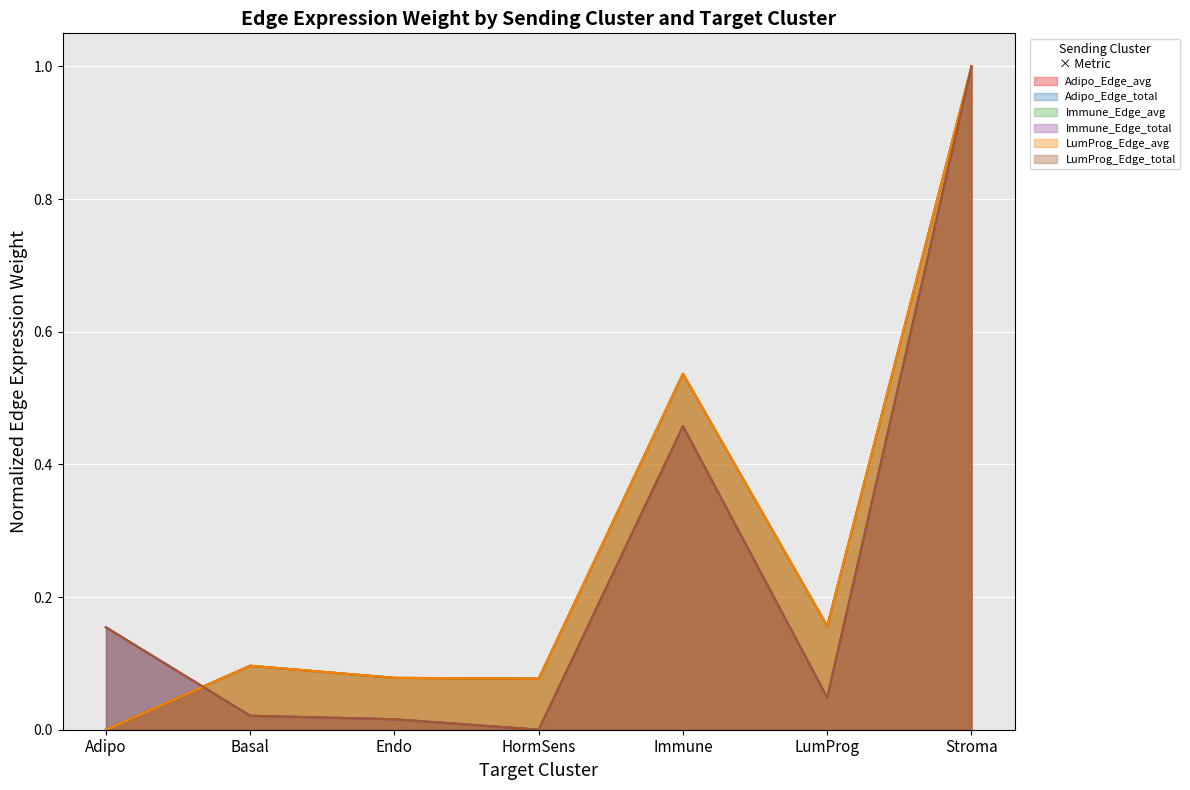

Which series has the largest range (max minus min)?

Adipo_Edge_avg